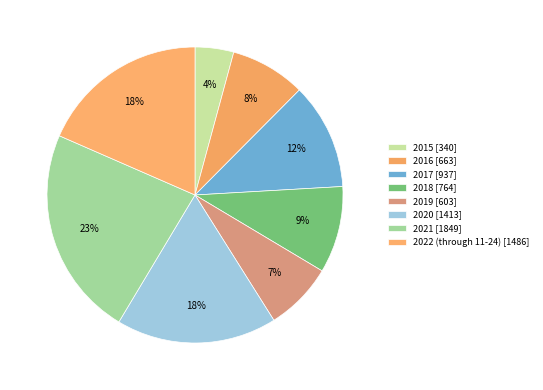

Which has a higher value, 2016 or 2018?

2018